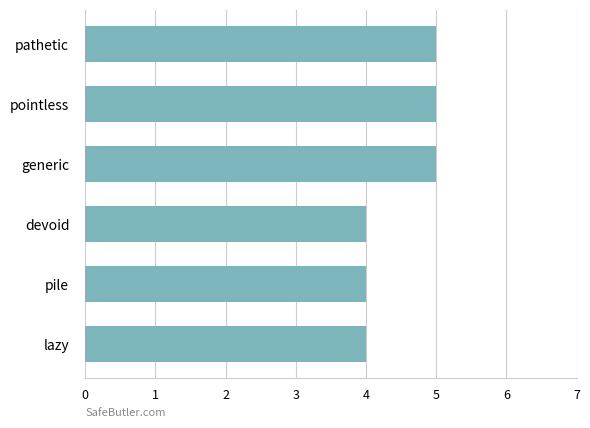

How many categories are shown in the chart?

6